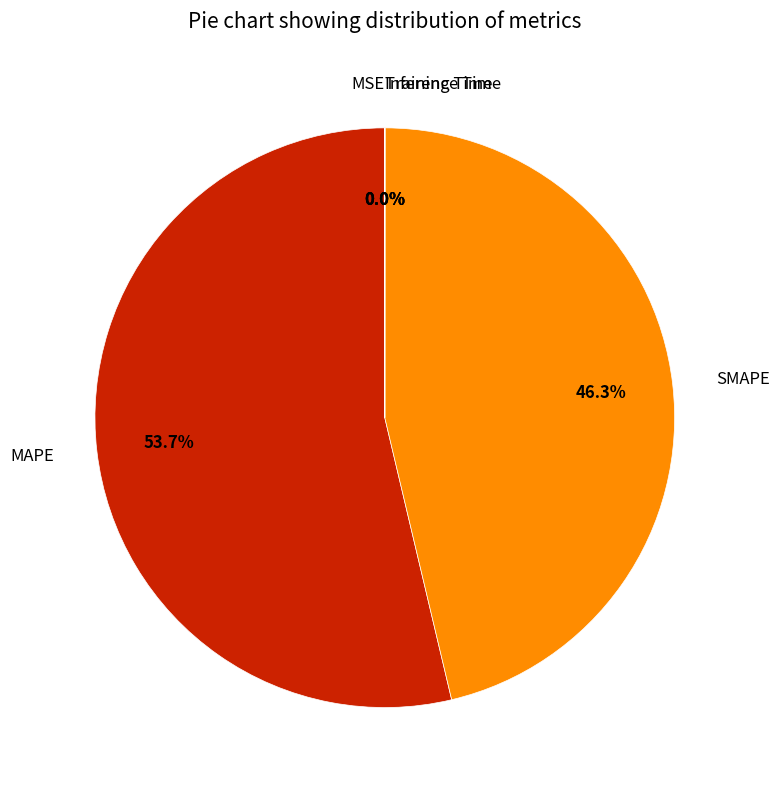

To the nearest percent, what is the difference between the largest and smallest slice percentages?

54%